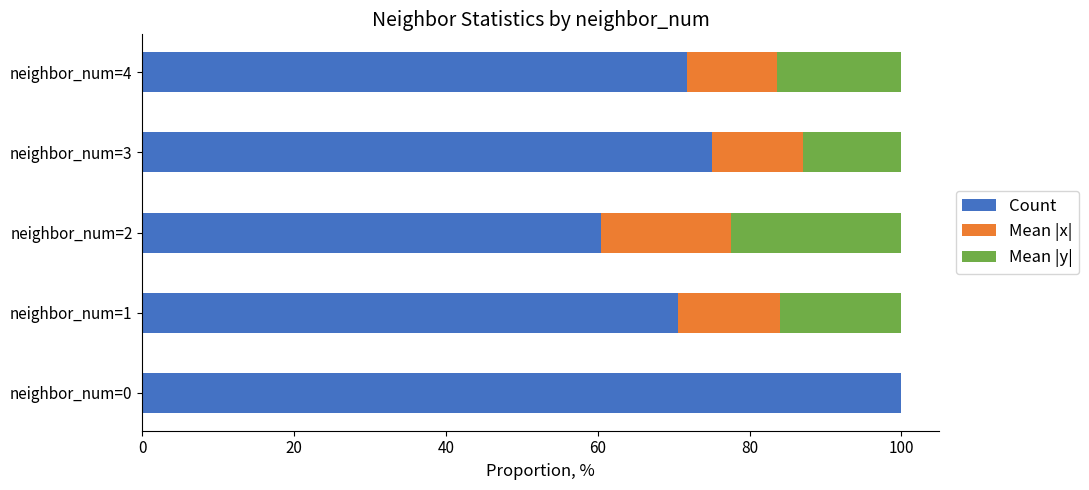

How many categories are shown in the chart?

5